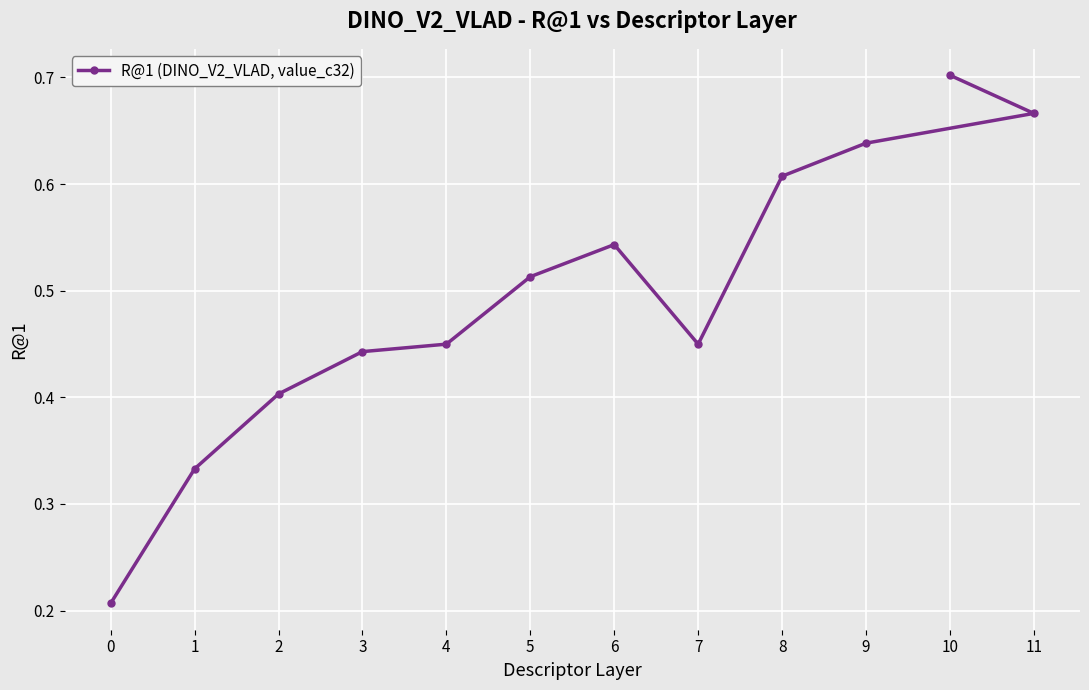

What is the difference between the maximum and second lowest values?

0.4